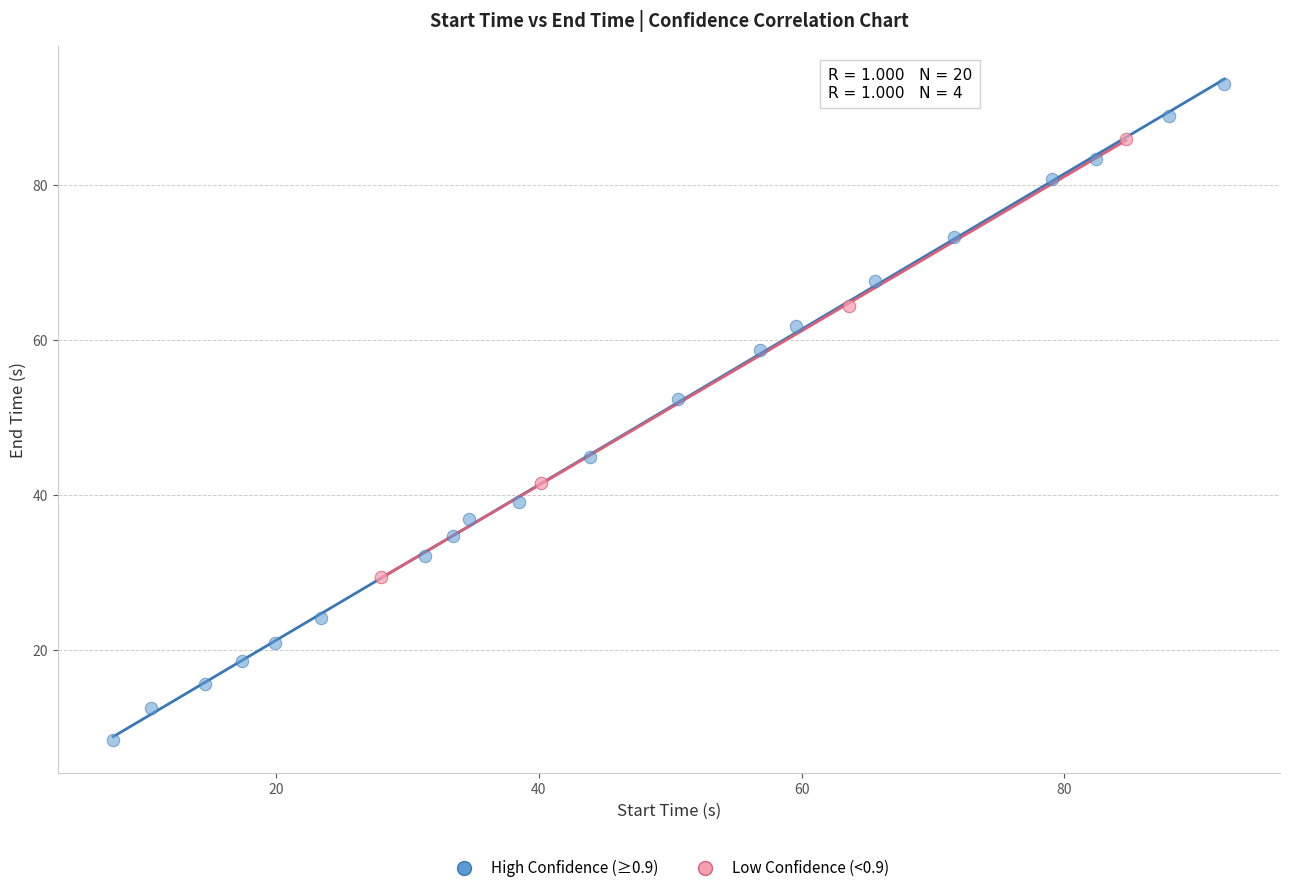

Which series has the widest spread of Y values?

High Confidence (≥0.9)